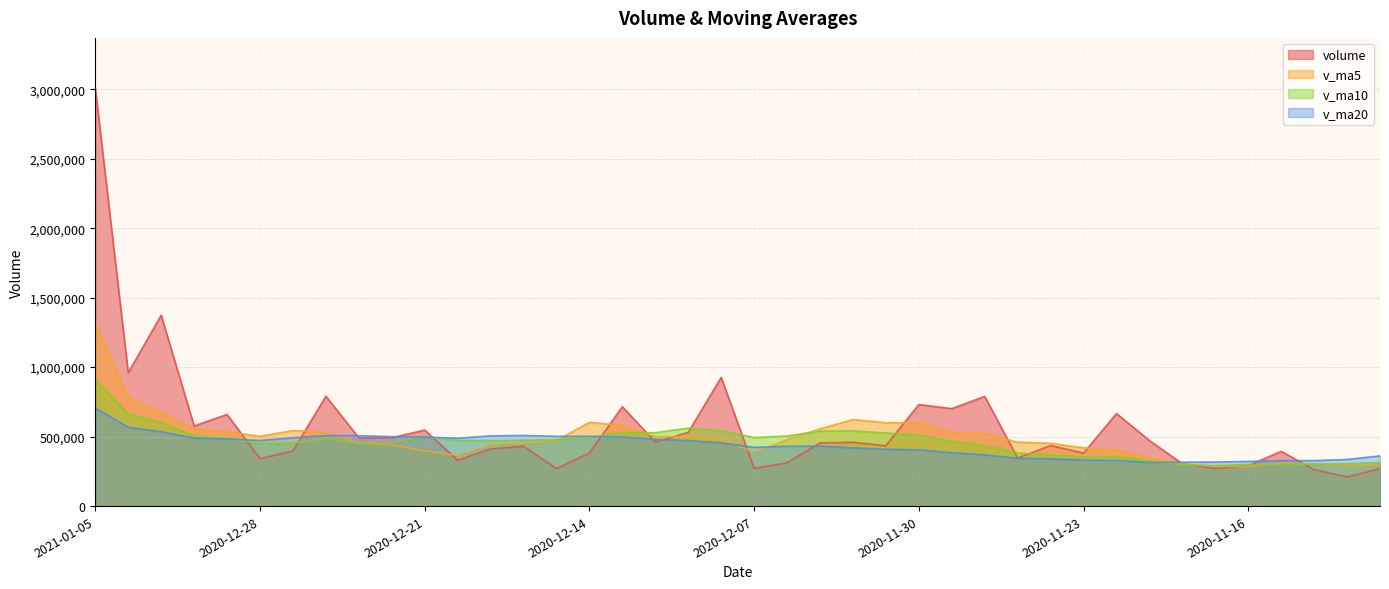

Between 2020-12-22 and 2021-01-05, which is larger?

2021-01-05